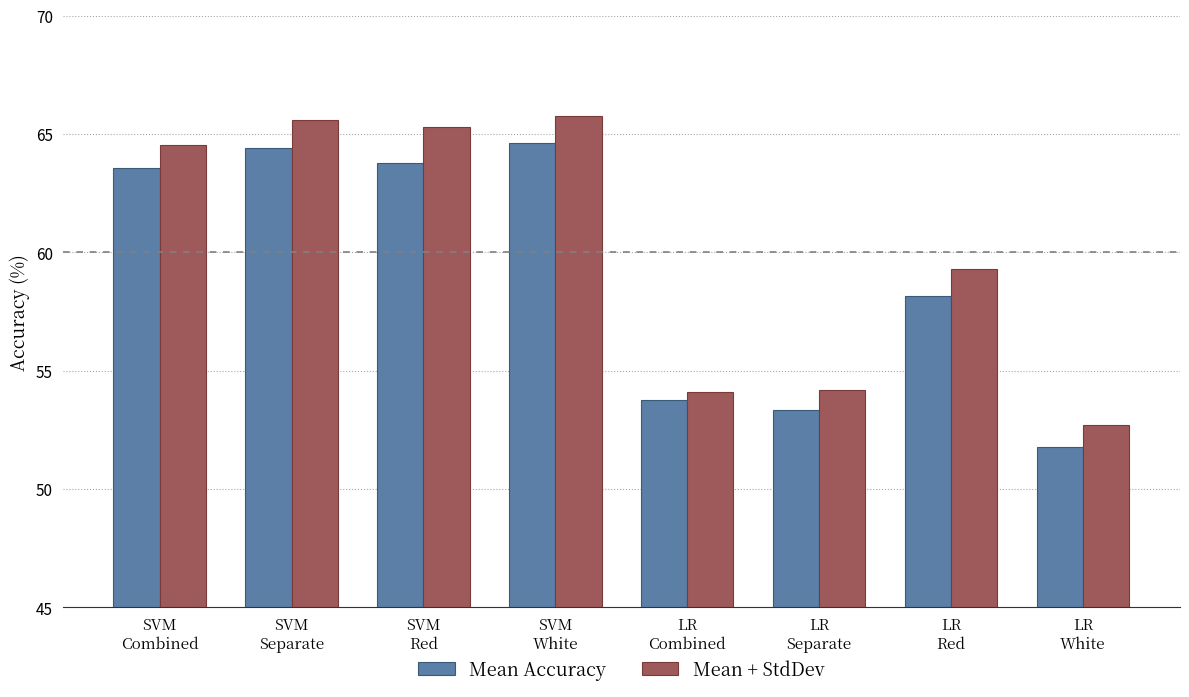

The value of Mean Accuracy at SVM
Separate is 109.7. True or false?

False